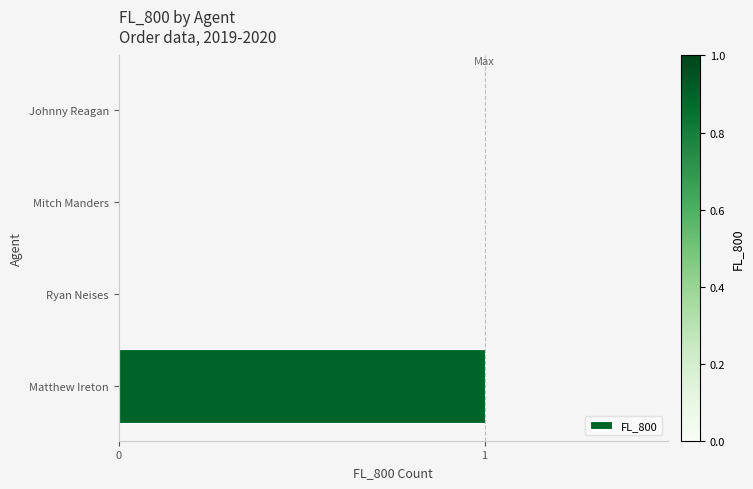

Reading bottom to top, what are all the values shown in this chart?

Matthew Ireton=1	Ryan Neises=0	Mitch Manders=0	Johnny Reagan=0